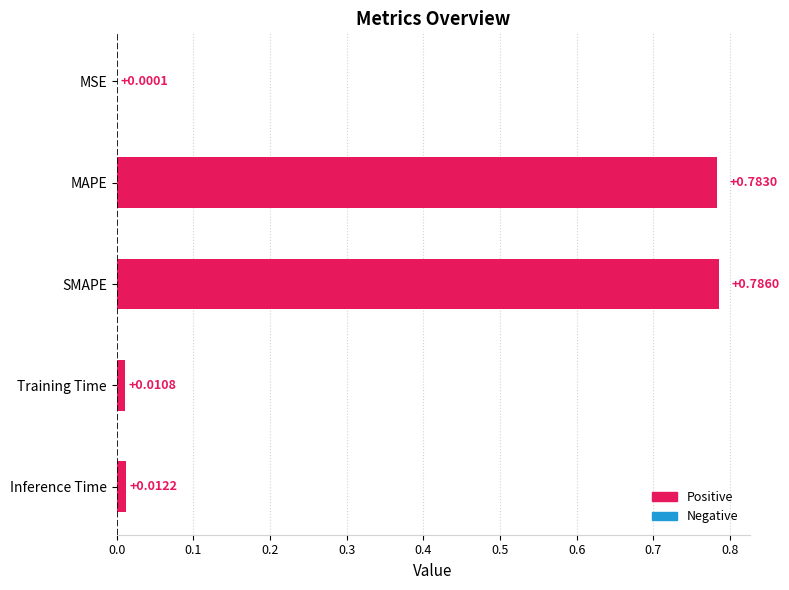

What is the sum of all values?

1.6